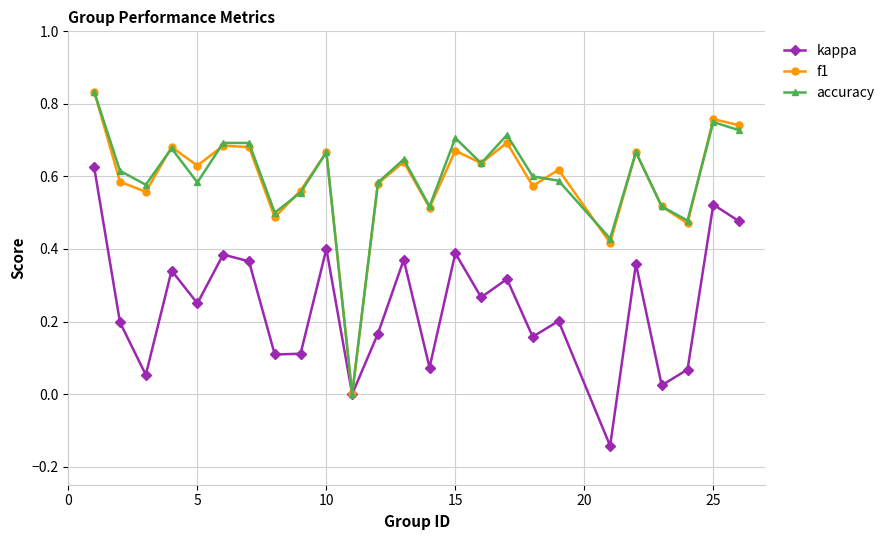

In kappa, how many points are higher than both neighbors (excluding endpoints)?

9